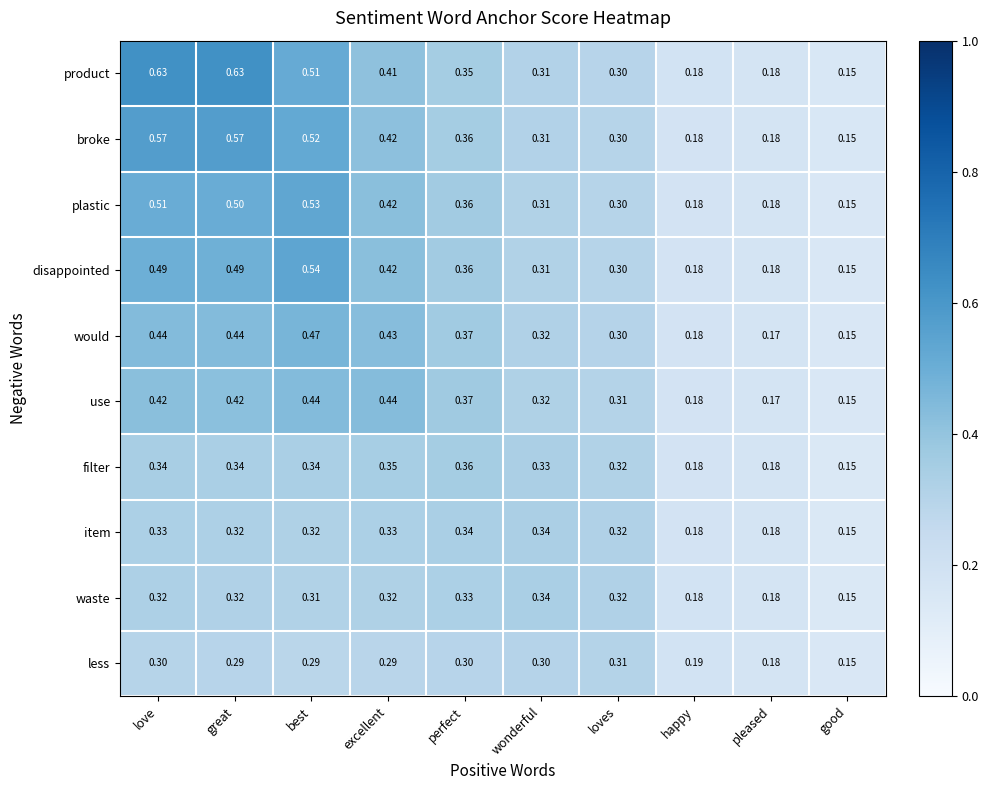

At which category is the sum across all series the highest?

love